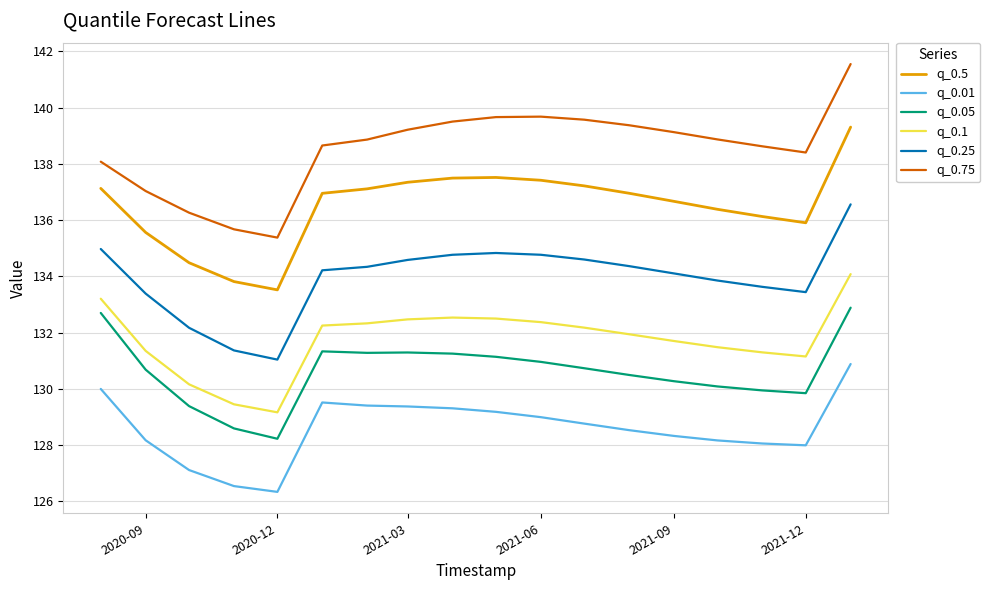

List the series in order of their peak value, lowest first.

q_0.01, q_0.05, q_0.1, q_0.25, q_0.5, q_0.75